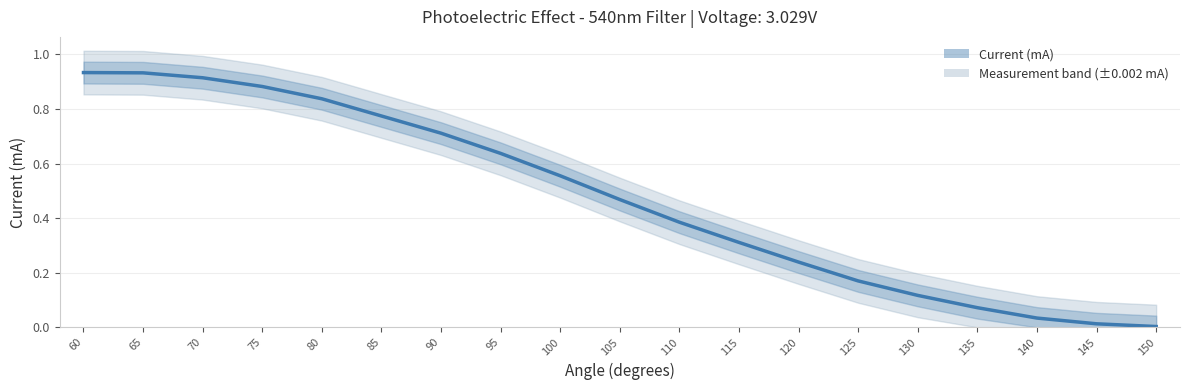

Which label corresponds to the largest value in the chart?

60